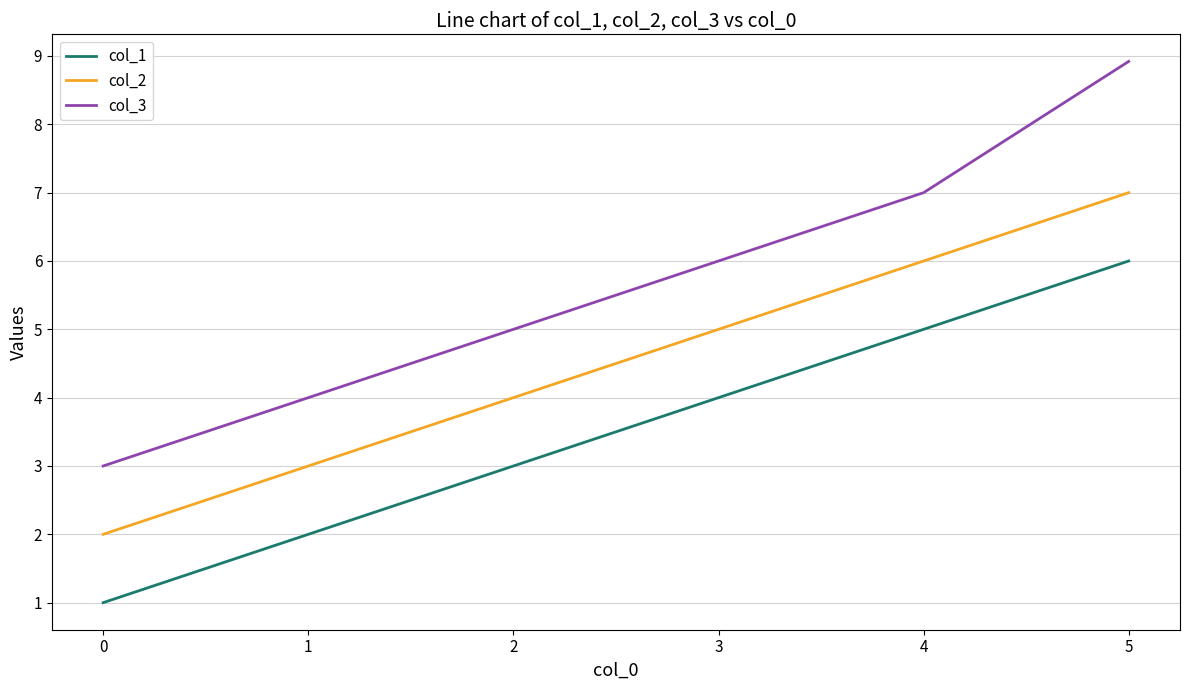

Is it true that col_2 equals 8.2 at 3?

False